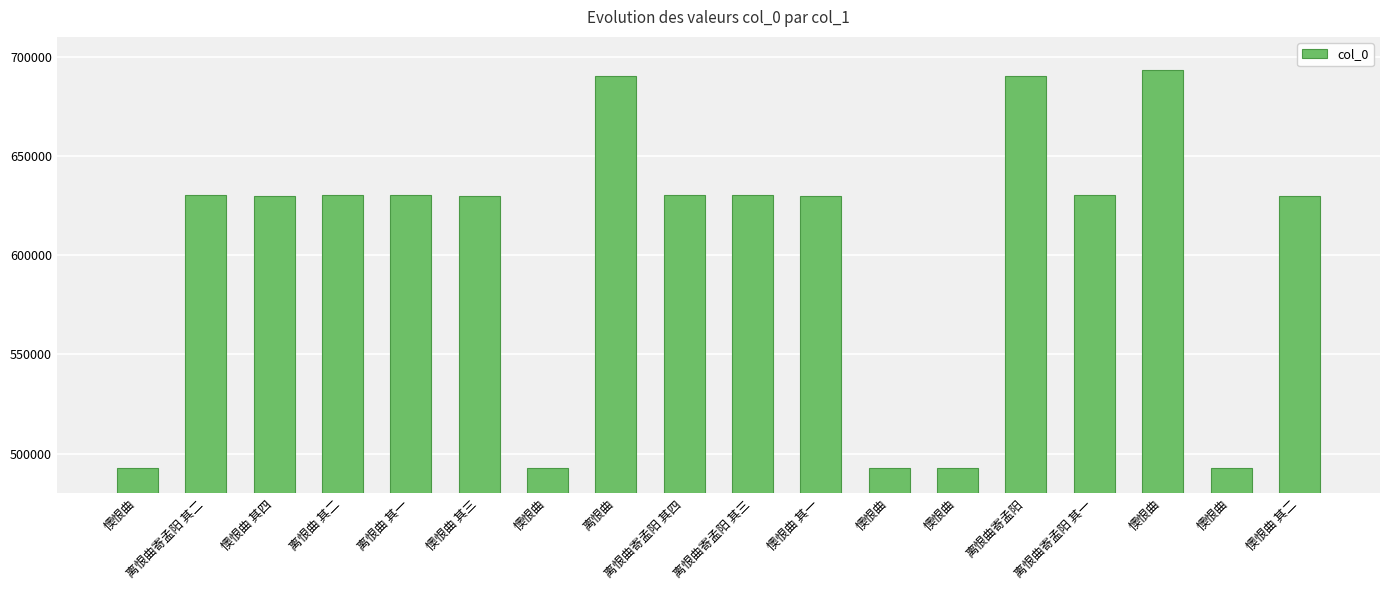

Does the chart contain stacked bars?

No